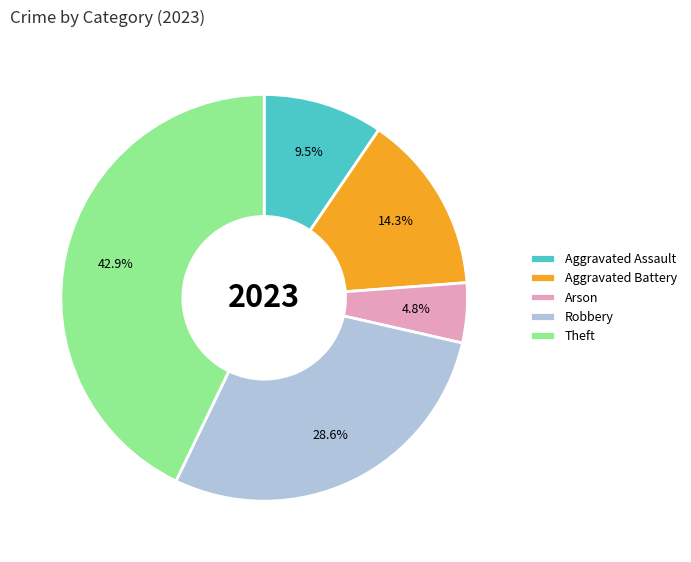

True or false: Aggravated Battery accounts for 25% of the total.

False